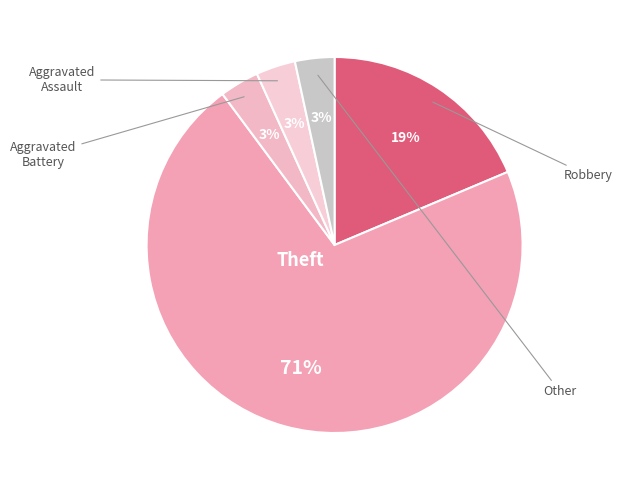

Count the number of slices in the pie.

5